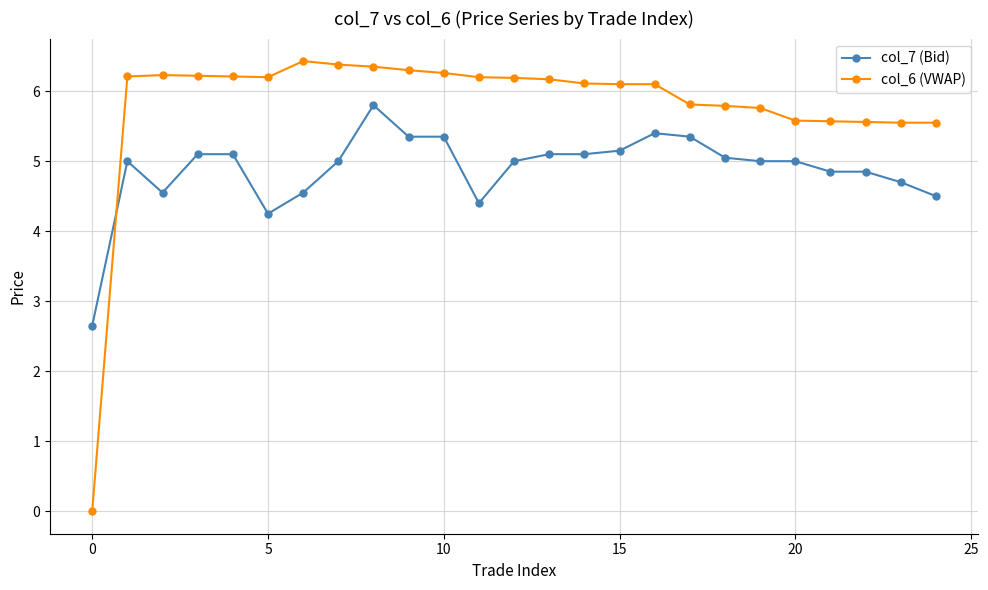

How many data points in col_6 (VWAP) are above 6?

16